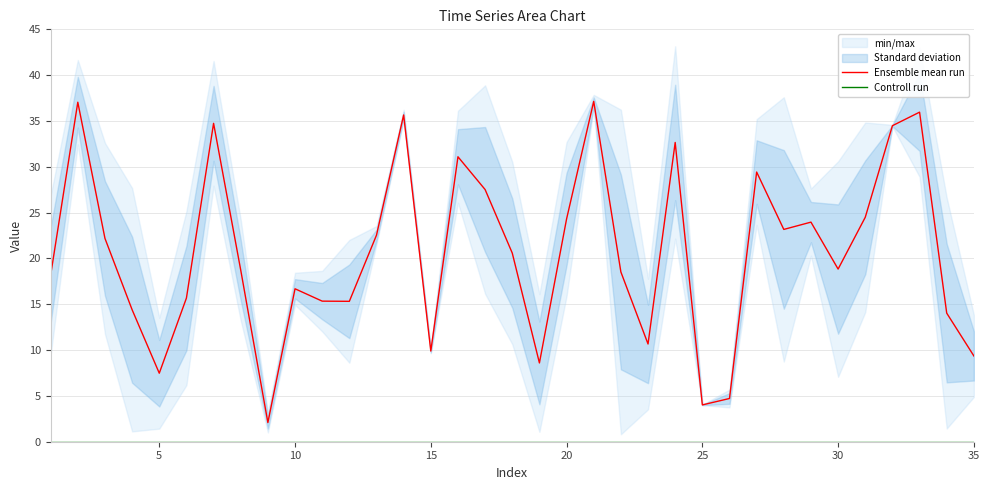

List the series in order of their peak value, lowest first.

Controll run, Ensemble mean run